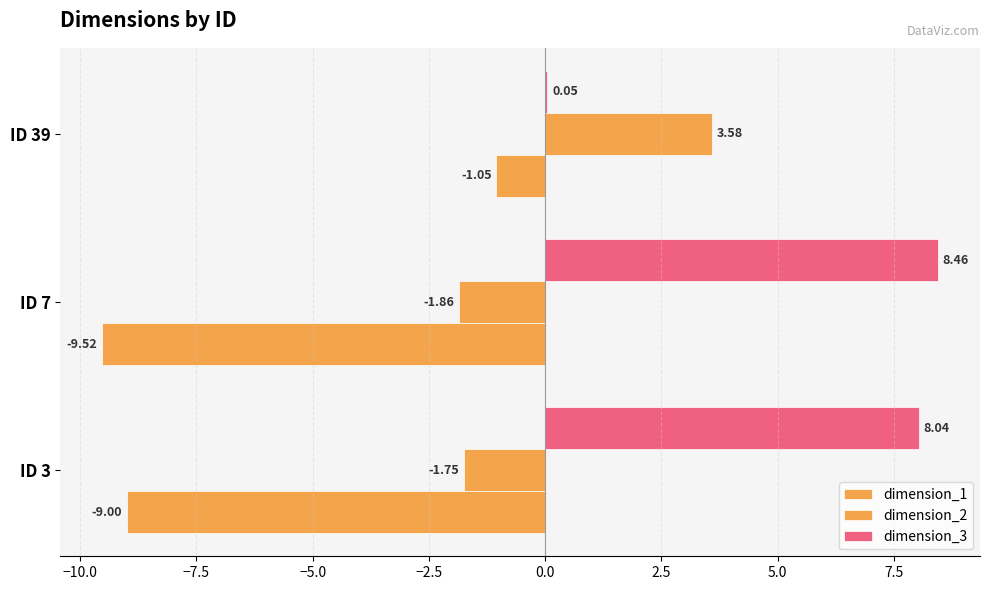

How many series are shown in this chart?

3